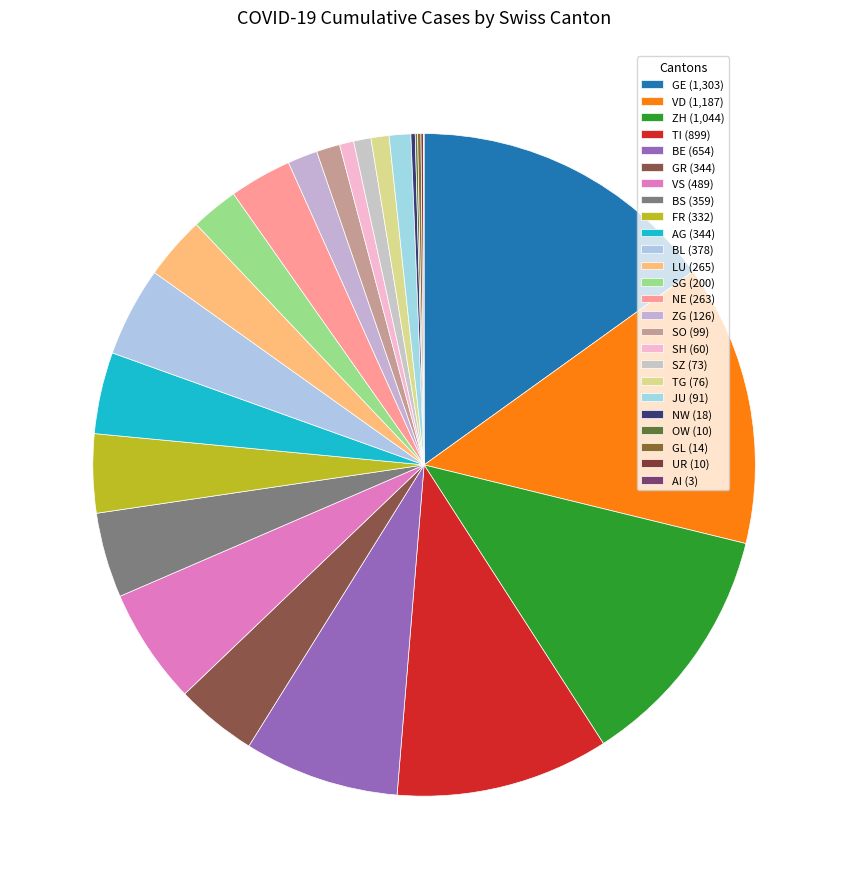

True or false: SZ accounts for 11% of the total.

False